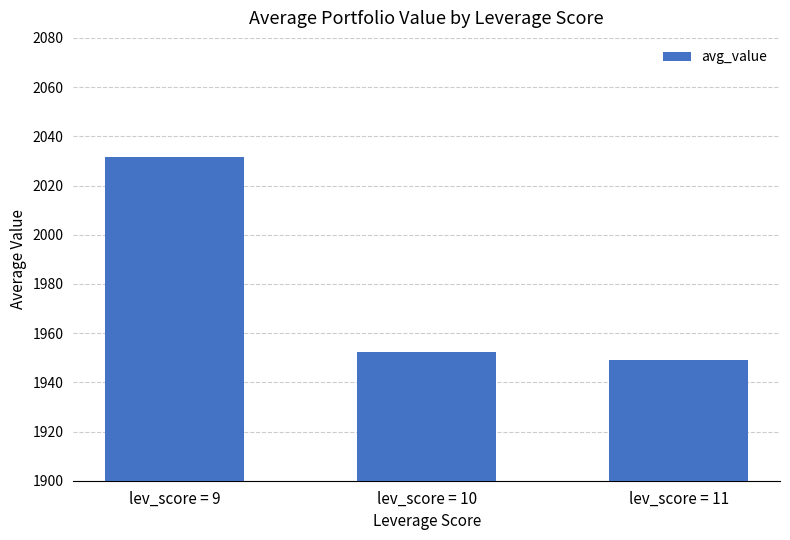

List the labels in order of value, largest first.

lev_score = 9, lev_score = 10, lev_score = 11